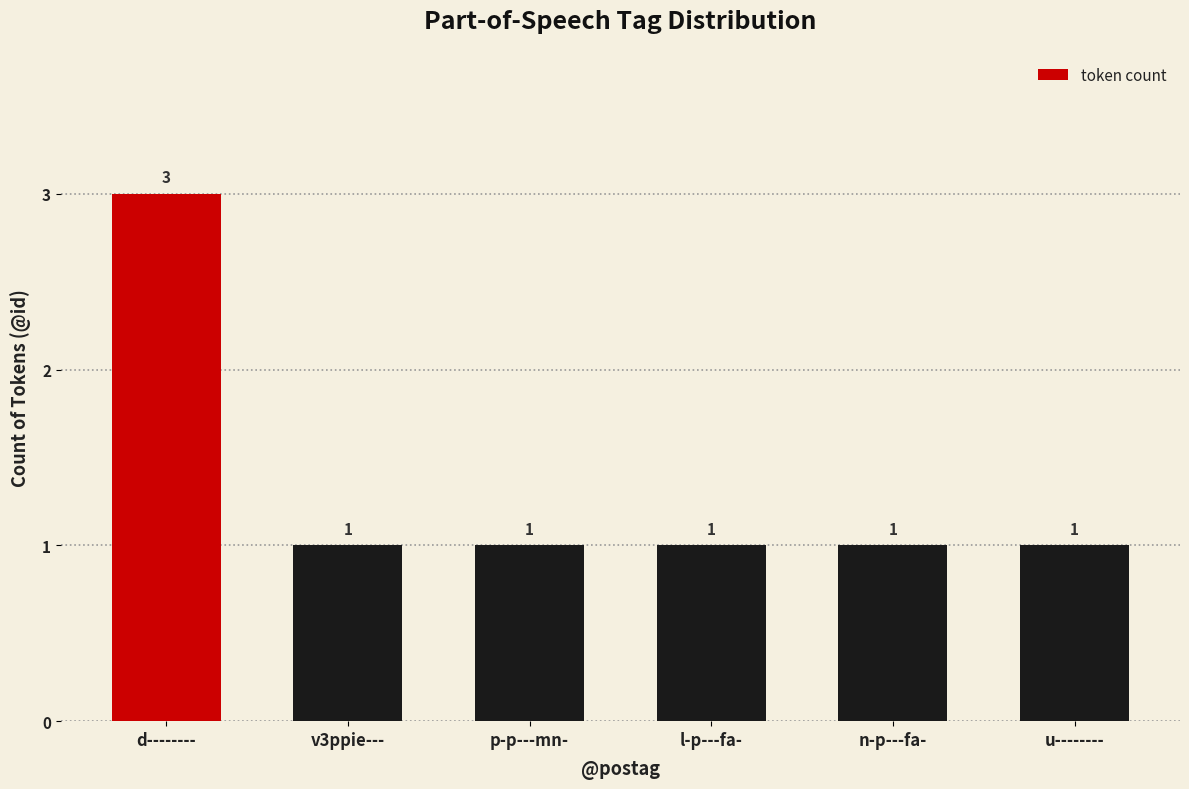

What is the ratio of the value at v3ppie--- to the value at n-p---fa-?

1.0